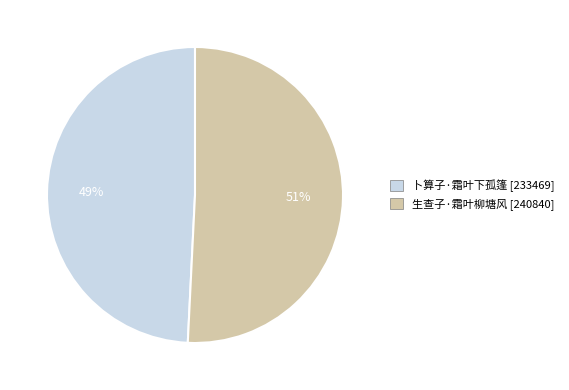

How many segments does this pie chart have?

2